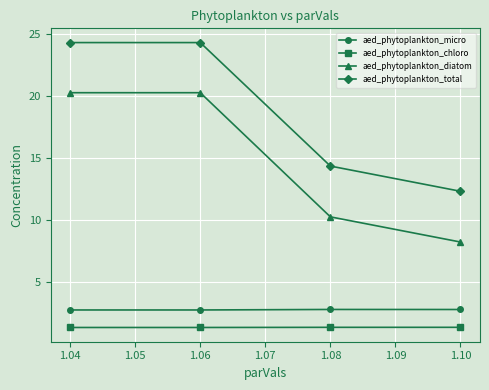

The aed_phytoplankton_micro series shows 2.7 at 1.04. True or false?

True